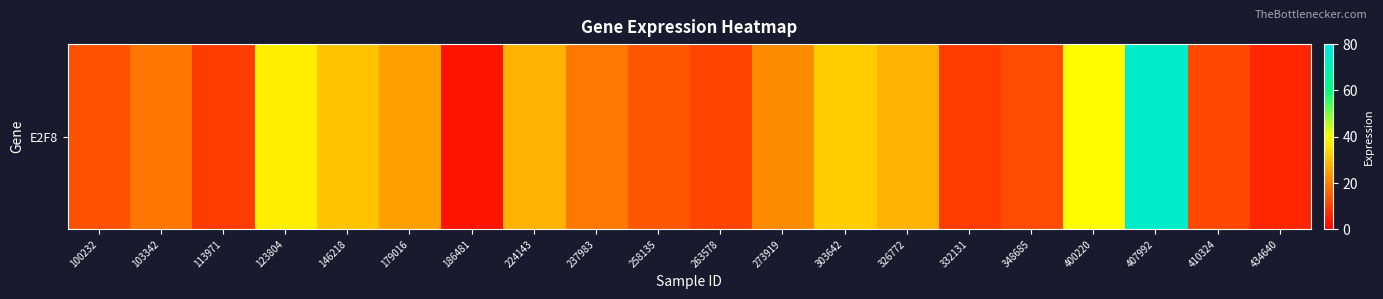

Rank the categories by value from highest to lowest.

407992, 400220, 123804, 303642, 146218, 224143, 326772, 179016, 273919, 237983, 103342, 258135, 100232, 348685, 410324, 263578, 332131, 113971, 434640, 186481